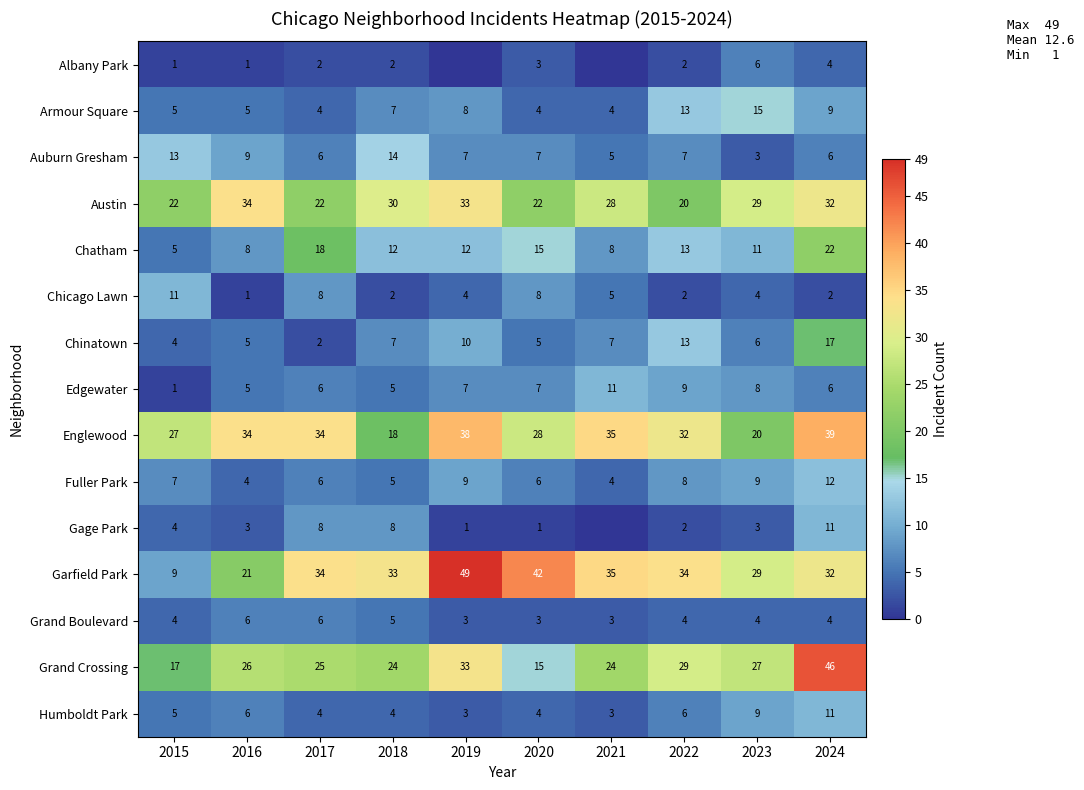

What value does the Englewood series have at 2024, to the nearest 5?

40